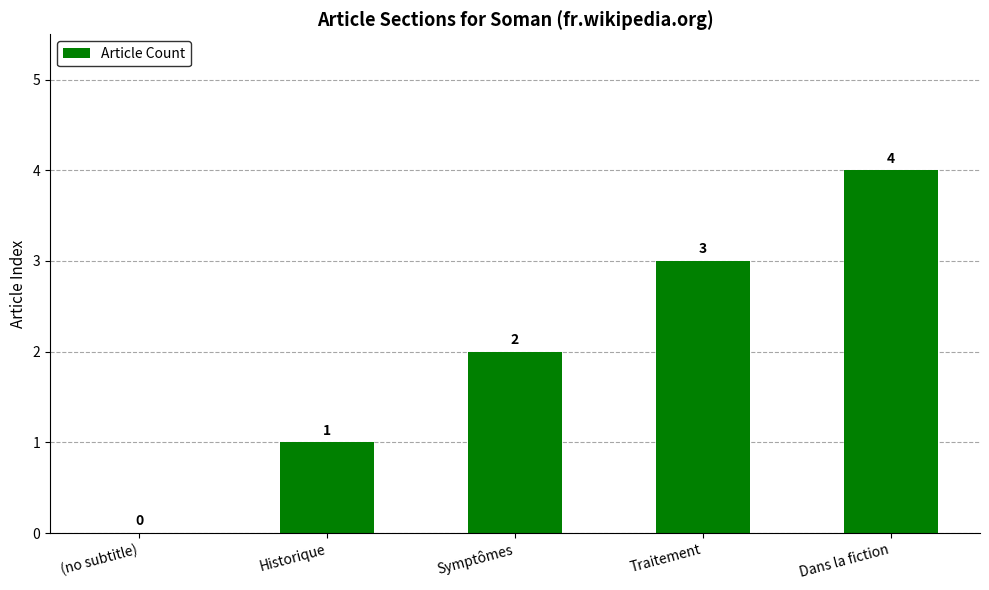

Is it true that the value at (no subtitle) is 0?

True